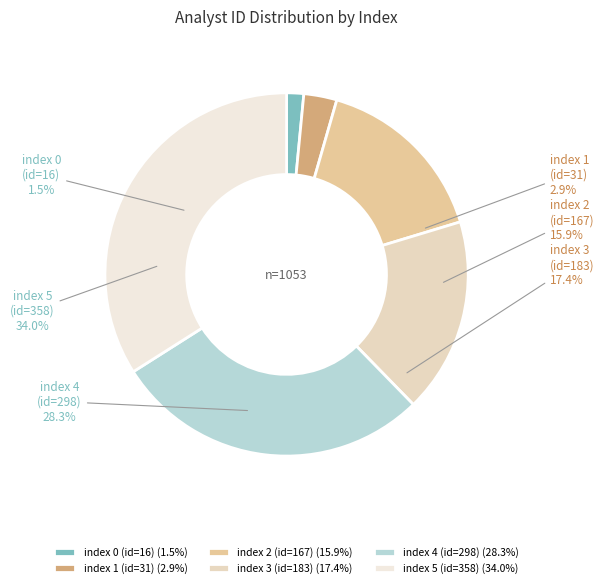

To the nearest percent, what is the combined percentage of index 4 (id=298) and index 5 (id=358)?

62%